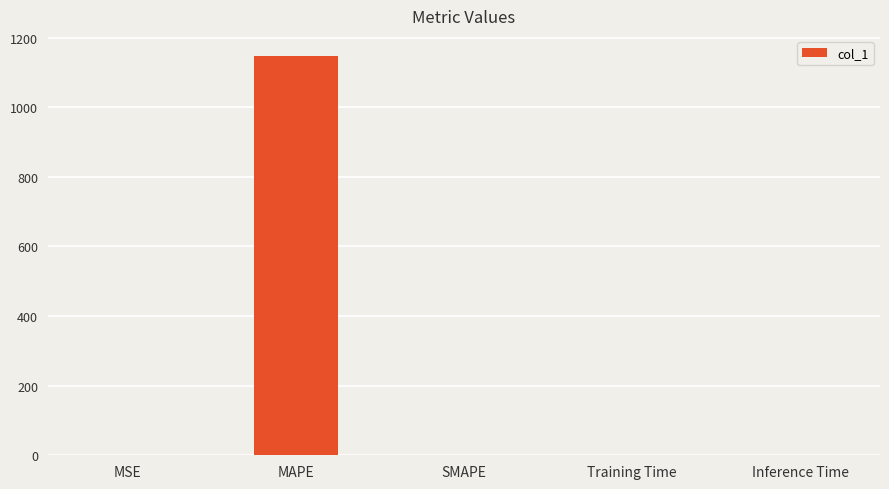

At which category does the chart reach its peak across all series?

MAPE